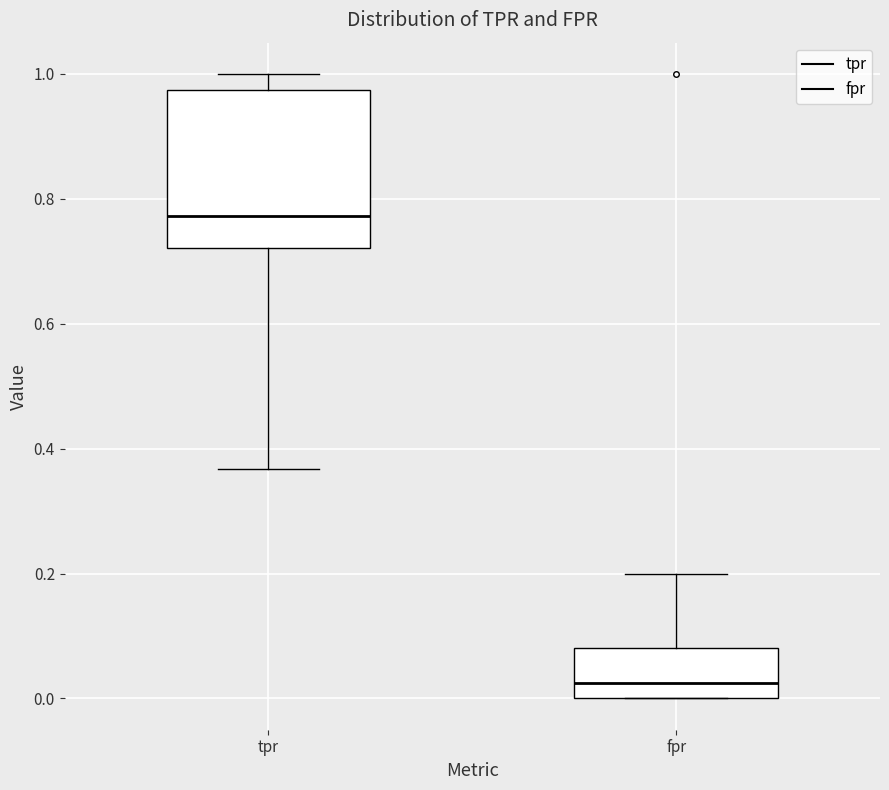

Comparing the boxes themselves (not the whiskers), which one is the tallest?

tpr